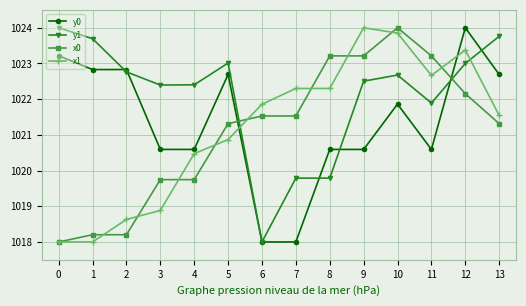

Is the value of x0 at 0 greater than the value of y0 at 1?

No